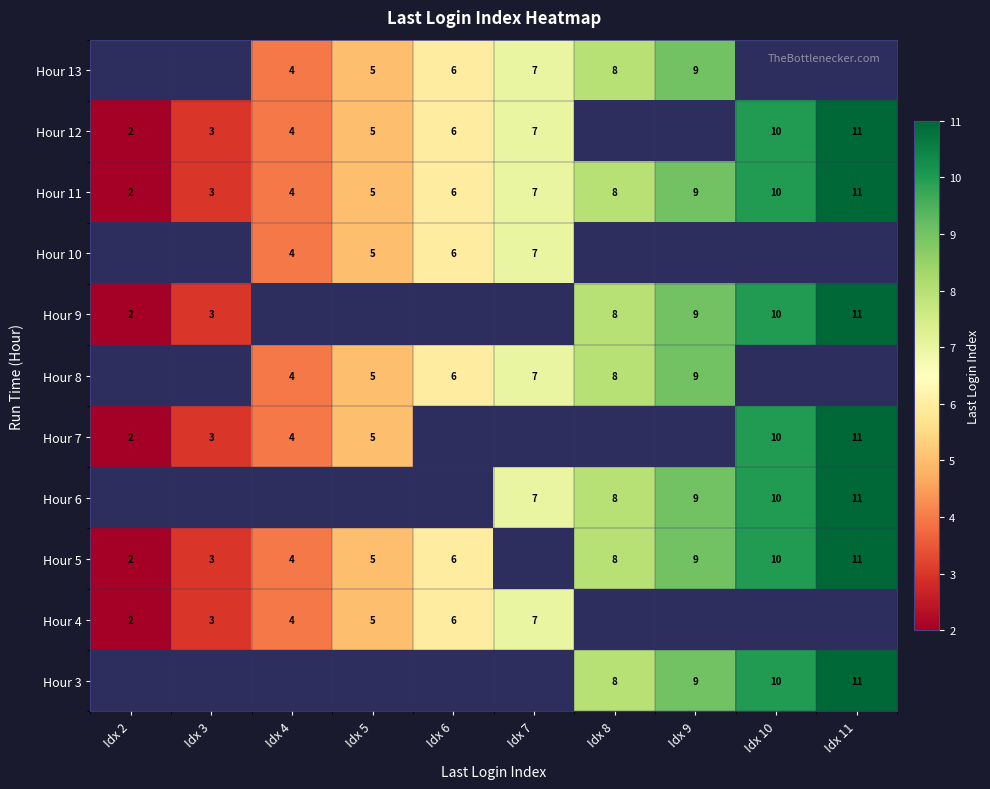

Is the value of Hour 7 at Idx 11 greater than the value of Hour 9 at Idx 10?

Yes